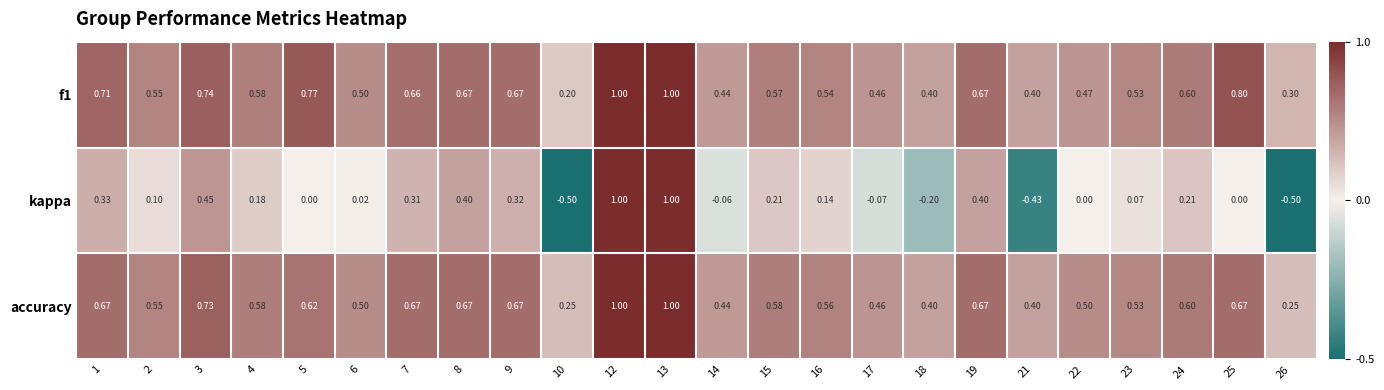

Which series has the largest range (max minus min)?

kappa